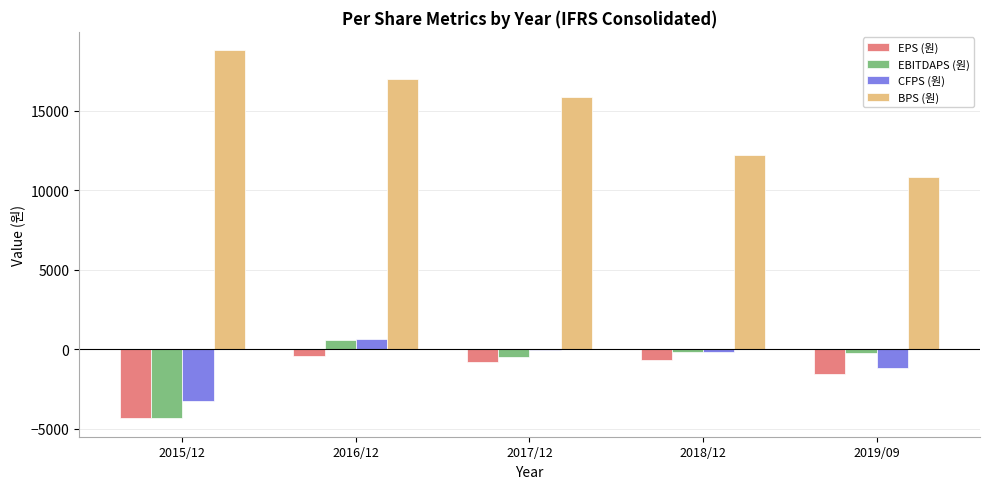

Which series changed the most between 2015/12 and 2018/12?

BPS (원)